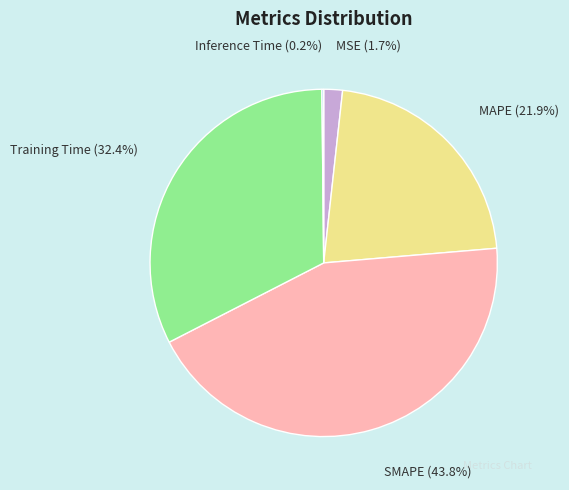

Does MAPE account for over 50% of the chart?

No